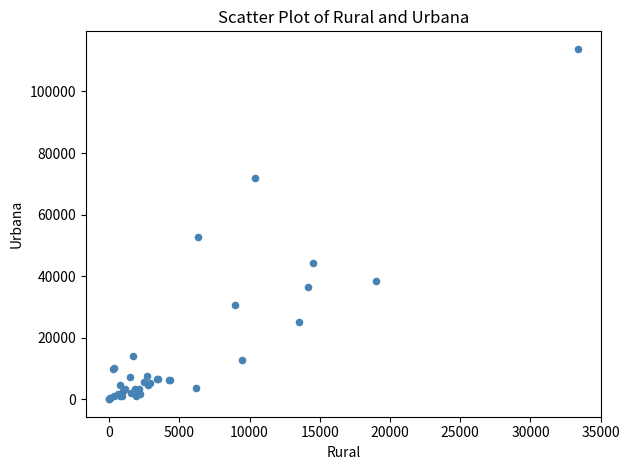

What Y value in the scatter plot is closest to 56946?

52639